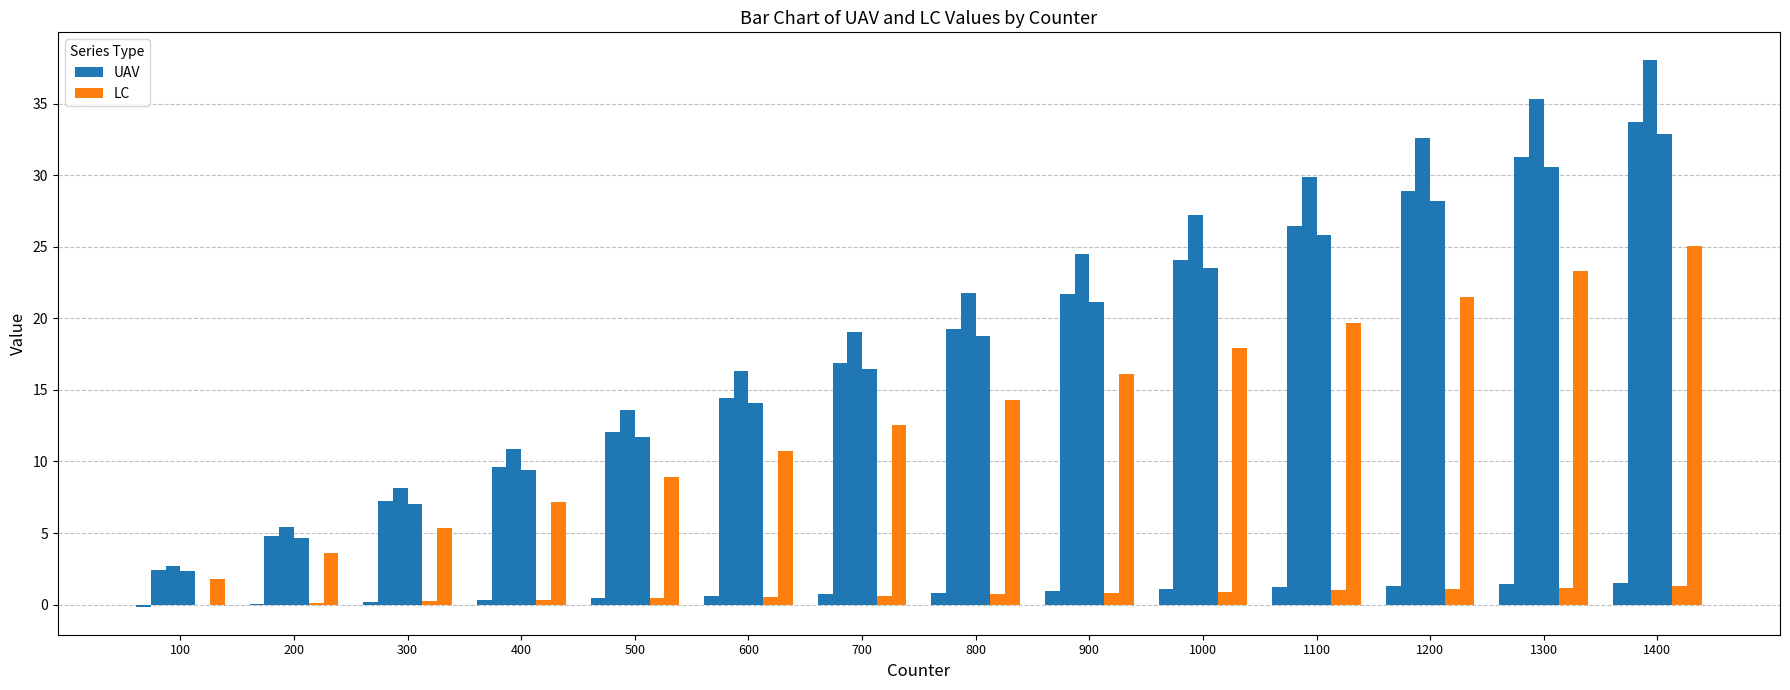

Reading left to right, what are all the values shown in this chart?

Duduza - UAV: -0.2	0.0	0.2	0.3	0.5	0.6	0.7	0.8	1.0	1.1	1.2	1.3	1.4	1.5
Hlankomo - UAV: 2.4	4.8	7.2	9.6	12.0	14.4	16.8	19.3	21.7	24.1	26.5	28.9	31.3	33.7
Mandileni - UAV: 2.7	5.4	8.1	10.9	13.6	16.3	19.0	21.7	24.5	27.2	29.9	32.6	35.3	38.1
Duduza - LC: -0.0	0.1	0.2	0.3	0.4	0.5	0.6	0.7	0.8	0.9	1.0	1.1	1.2	1.3
Hlankomo - LC: 1.8	3.6	5.4	7.2	8.9	10.7	12.5	14.3	16.1	17.9	19.7	21.5	23.3	25.1
Gon'on'o - UAV: 2.3	4.7	7.0	9.4	11.7	14.1	16.4	18.8	21.1	23.5	25.8	28.2	30.5	32.9